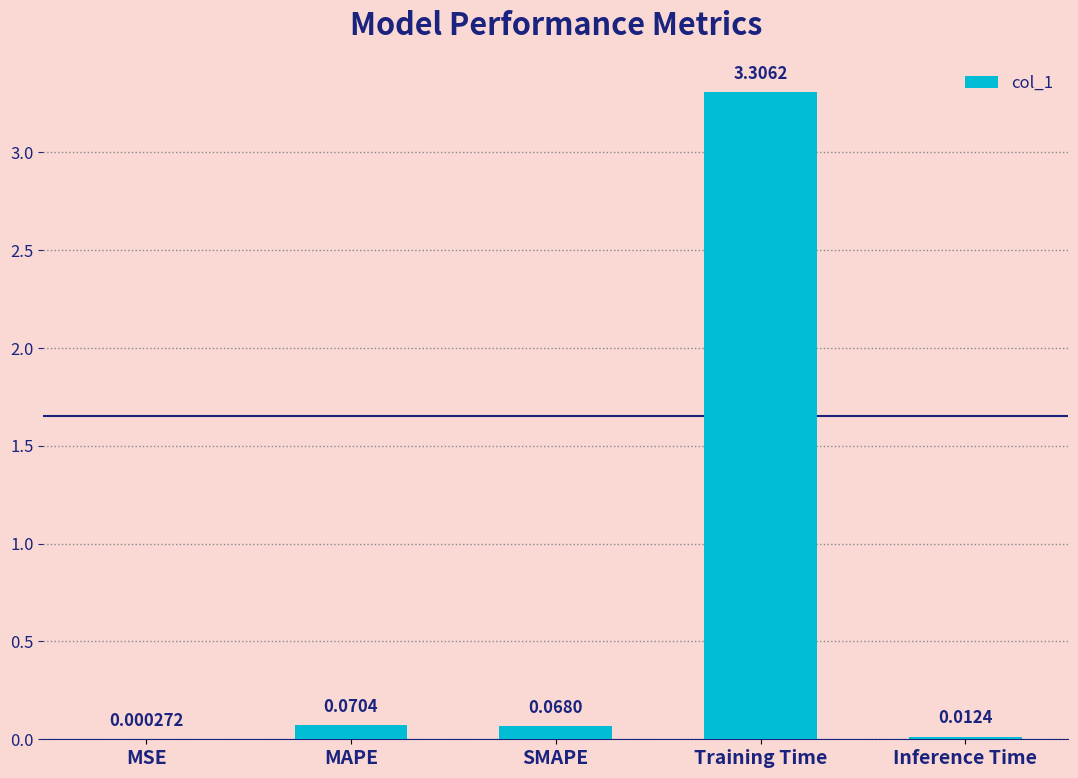

What is the average value?

0.7